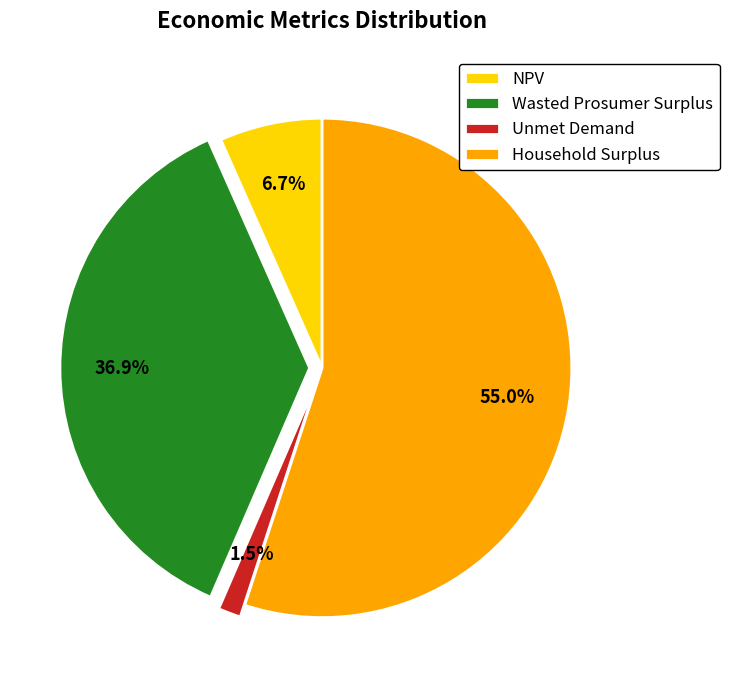

To the nearest percent, what is the average slice percentage?

25%